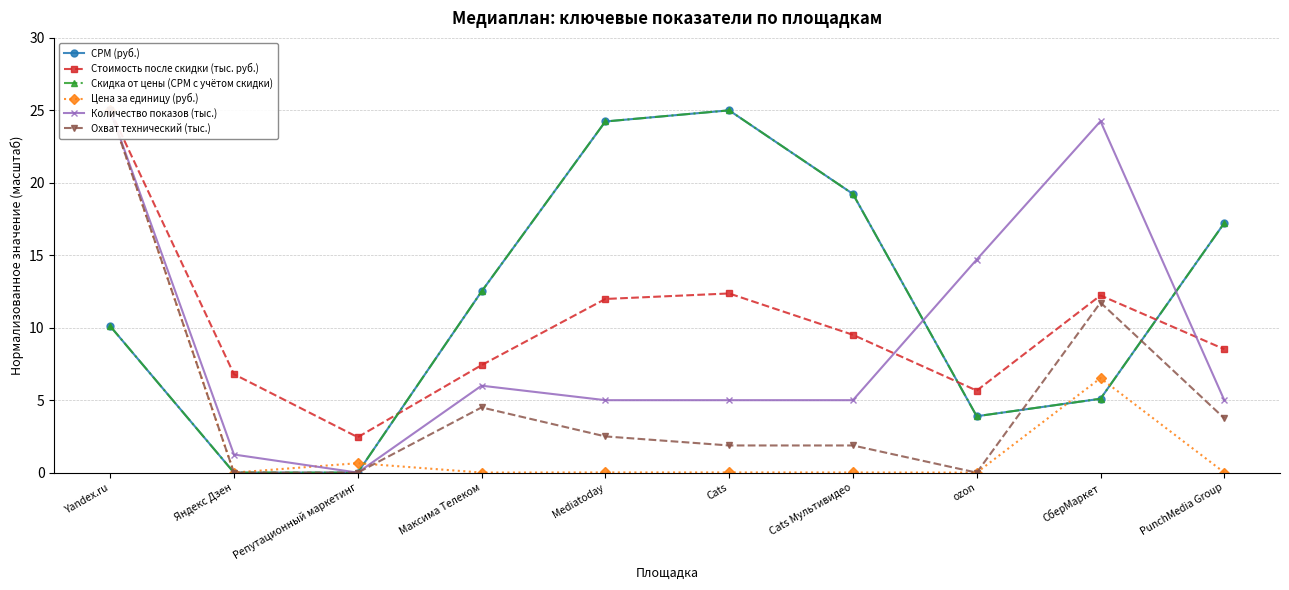

What is the greatest value displayed?

25.0